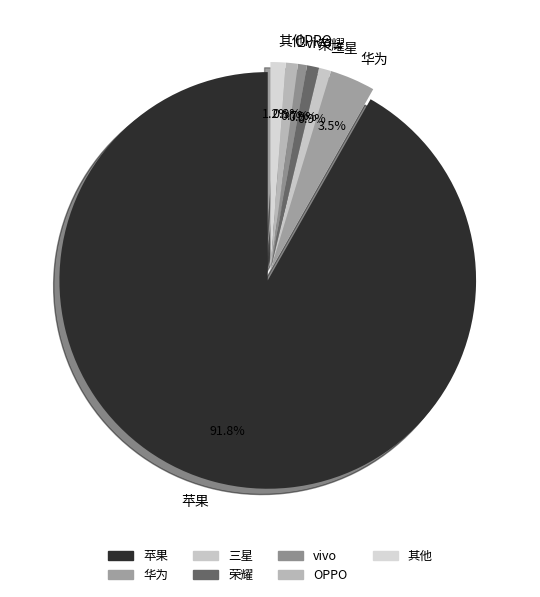

Approximately how many times larger is the value at 荣耀 compared to 华为?

0.3